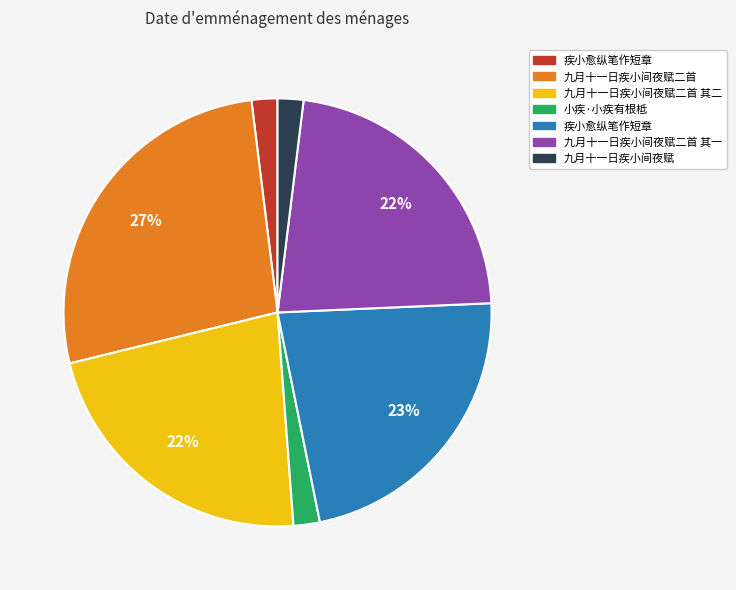

To the nearest percent, what is the average slice percentage?

14%